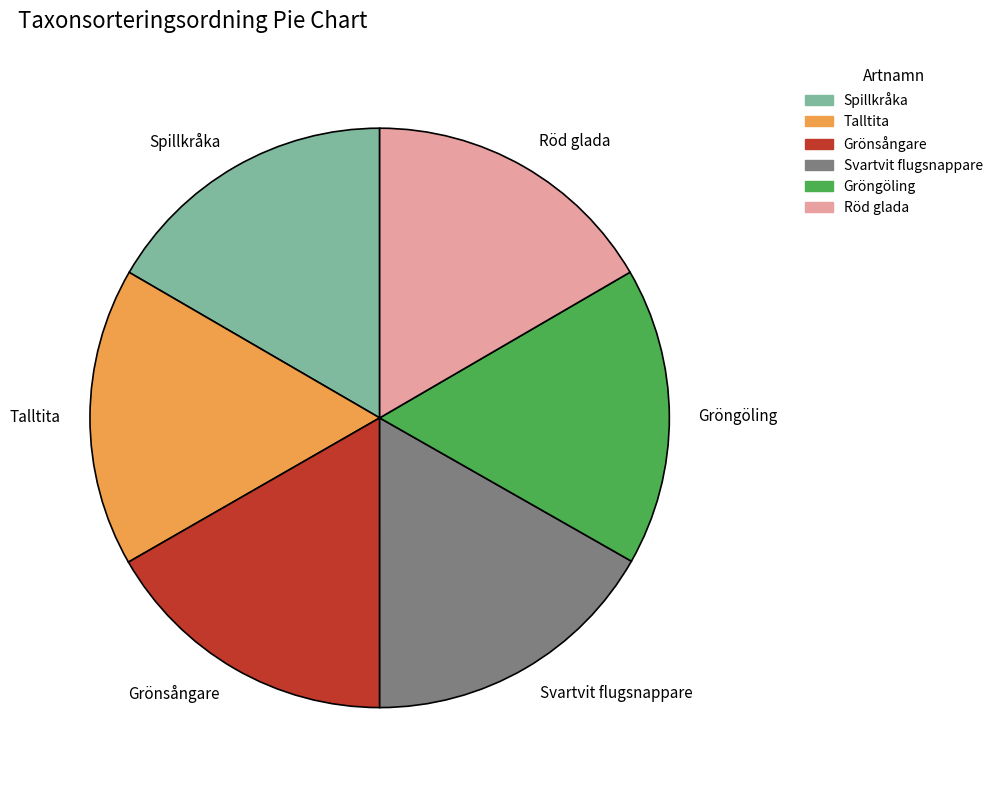

Is Röd glada the majority of the pie?

No